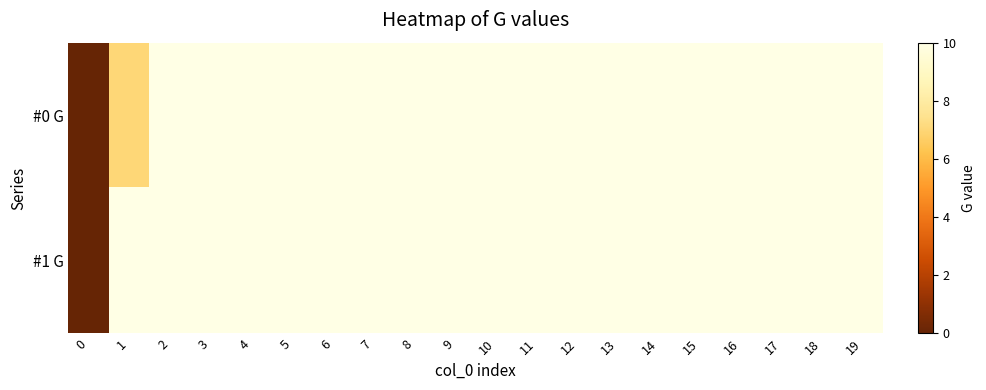

What is the total value across all series at 17?

20.0